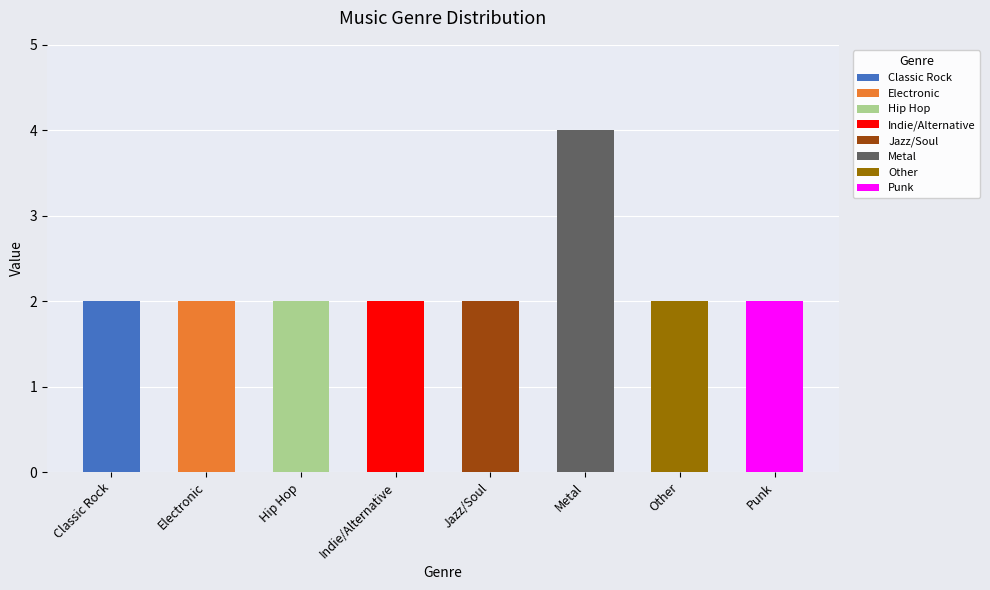

Rank the categories by value from highest to lowest.

Metal, Classic Rock, Electronic, Hip Hop, Indie/Alternative, Jazz/Soul, Other, Punk